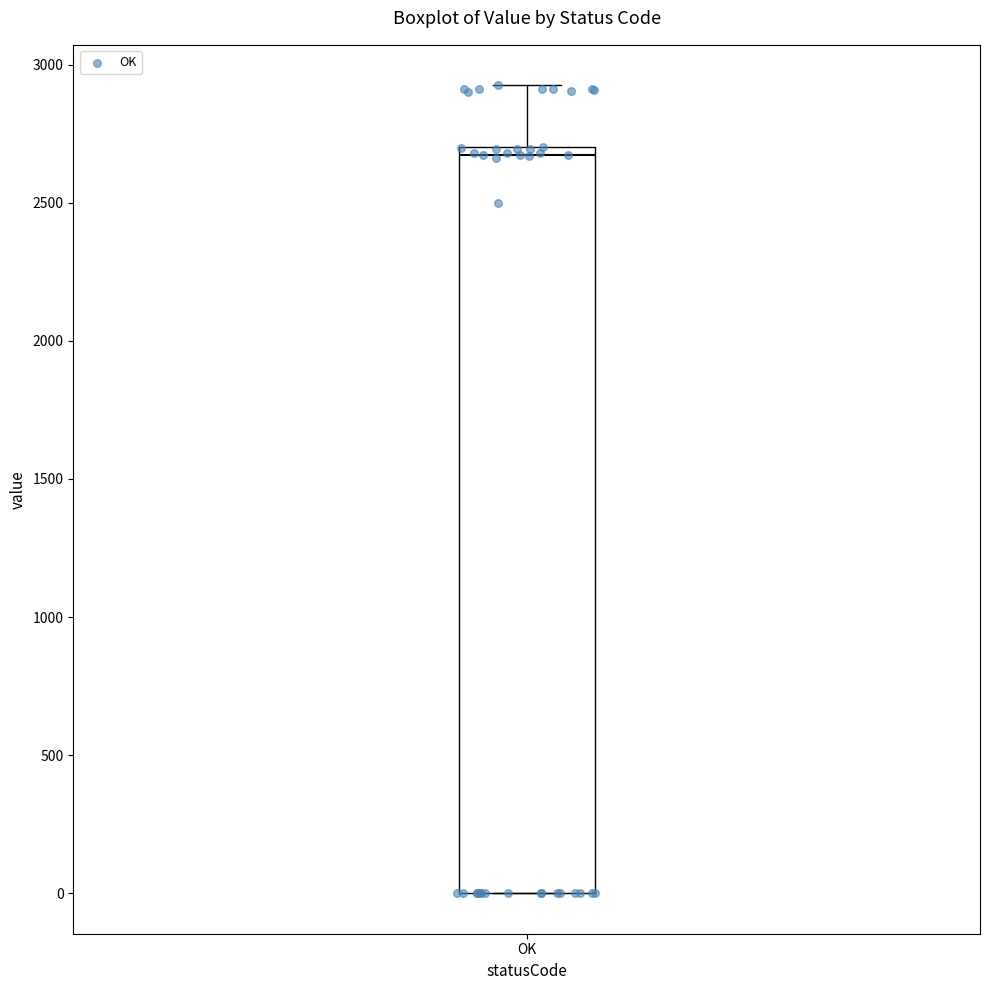

Transcribe this box plot: give where the median line is, the range the box spans, and where the two whiskers end, as read against the y-axis. The values are not printed on the chart, so give them approximately, as read against the axis.

median 2650, box 0 to 2700, whiskers 0 to 2950